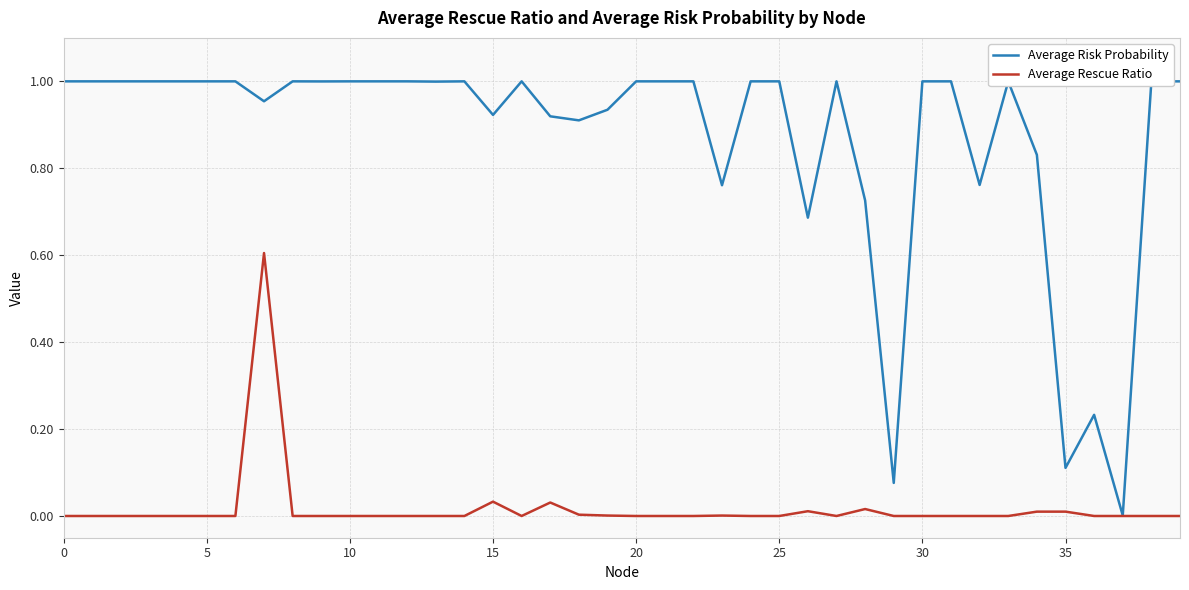

Rank the series by their maximum value, from highest to lowest.

Average Risk Probability, Average Rescue Ratio